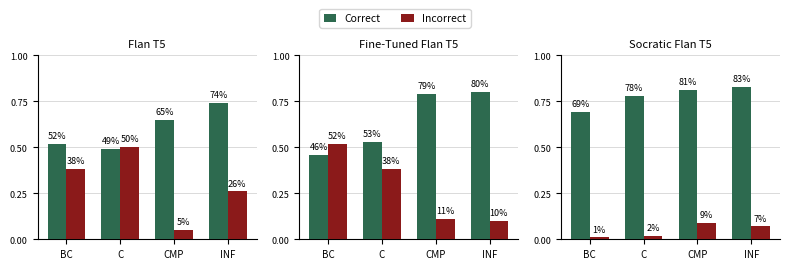

True or false: Incorrect has a value of 0.0 at BC.

False